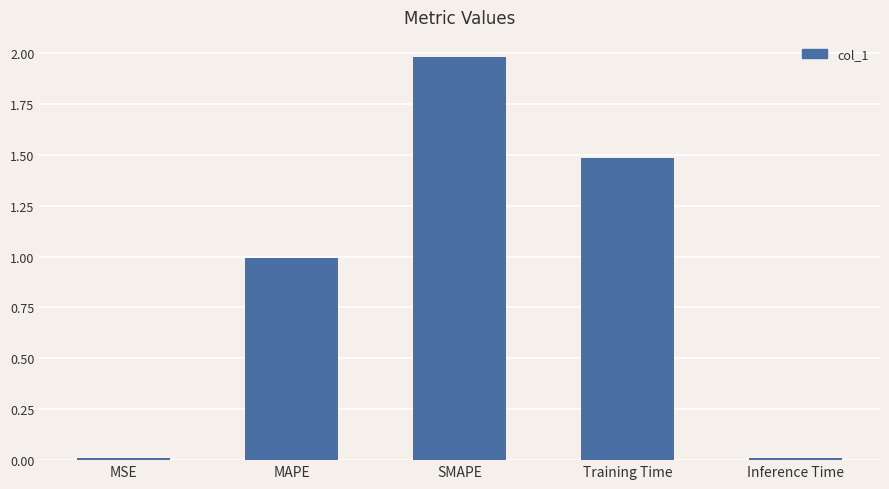

Which category has the highest value across all series?

SMAPE